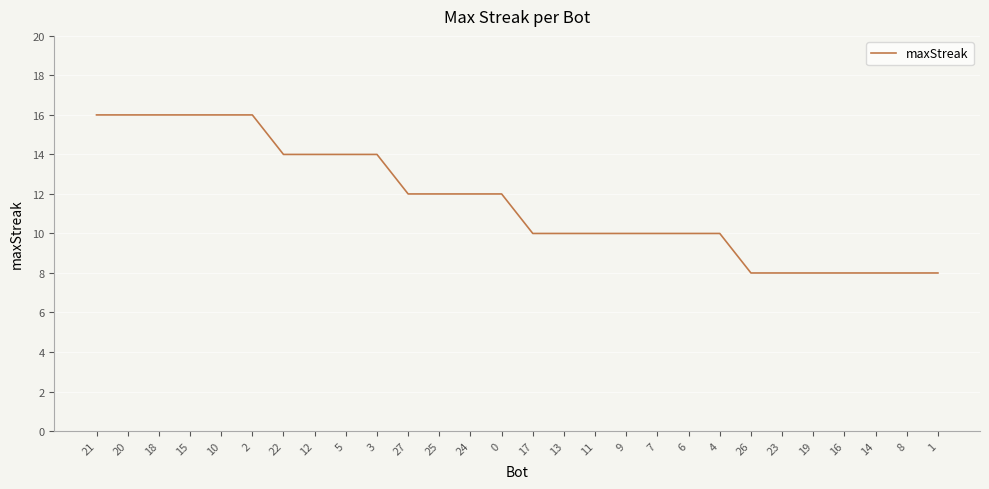

What is the sum of the values at 16 and 12?

22